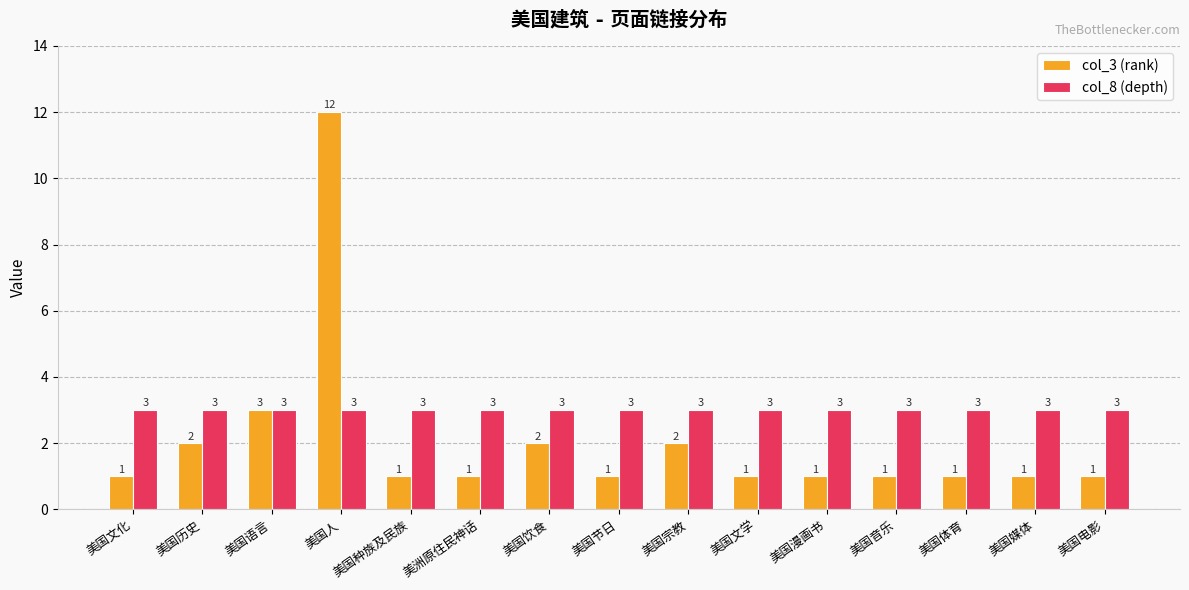

At how many categories does at least one series exceed 2?

15